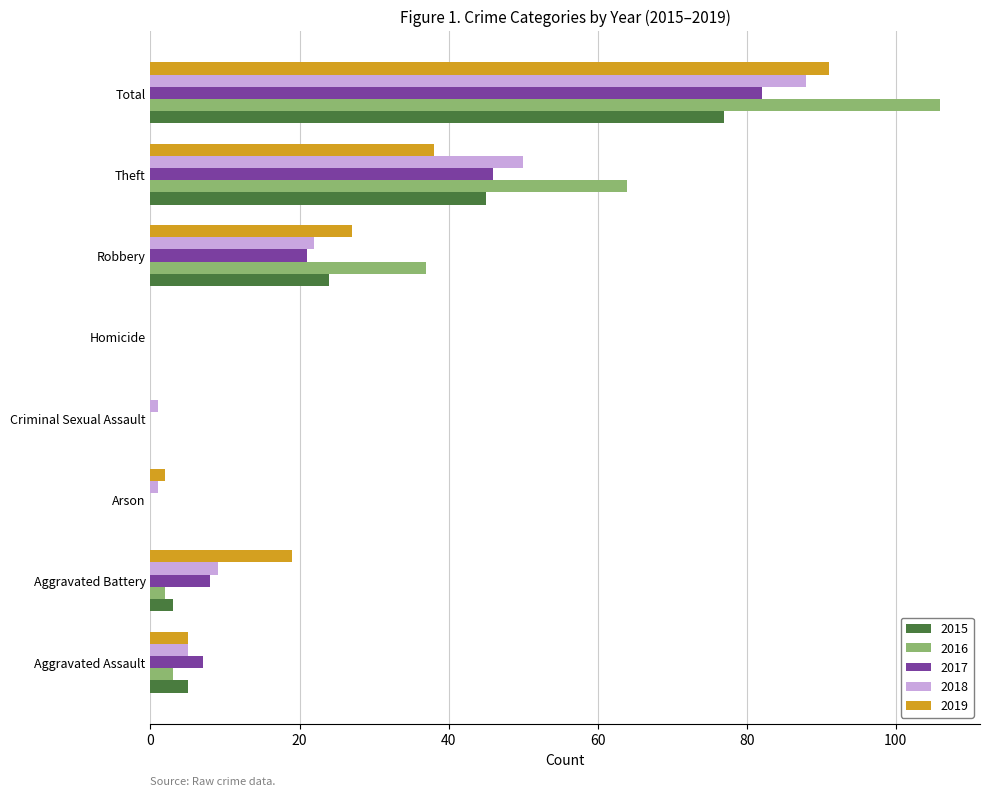

True or false: 2018 has a value of 9 at Aggravated Battery.

True